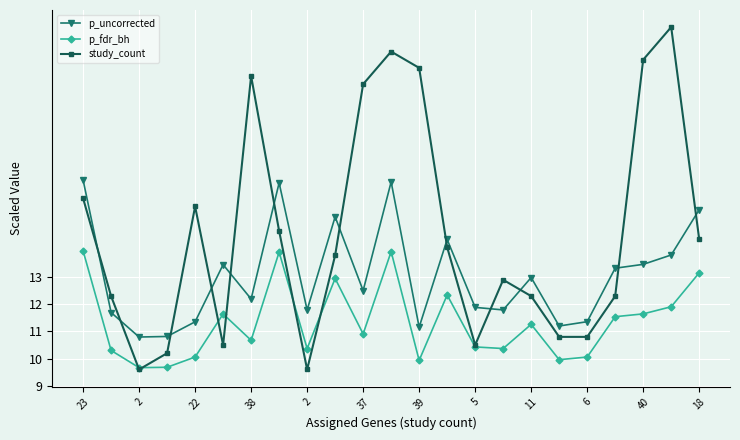

Rank the series by their average value, from highest to lowest.

study_count, p_uncorrected, p_fdr_bh